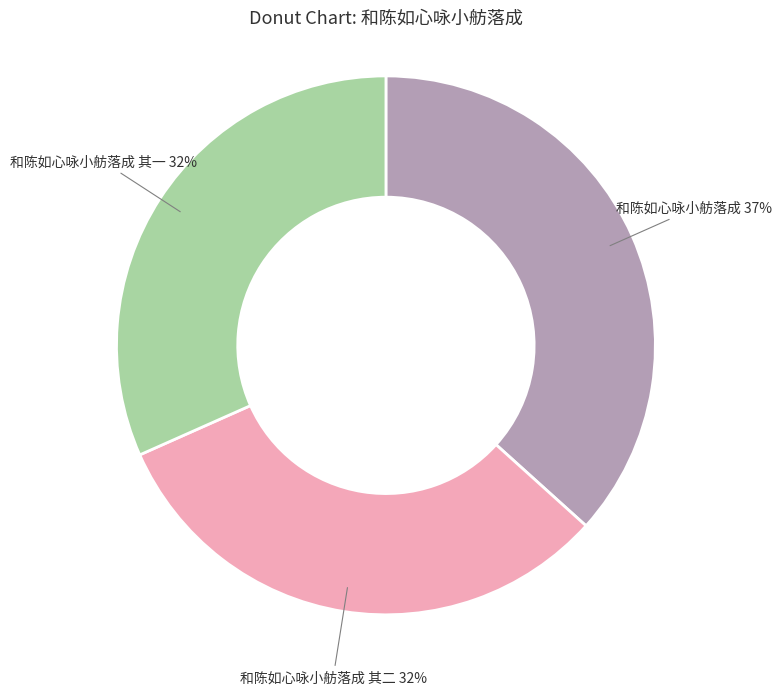

Is 和陈如心咏小舫落成 the majority of the pie?

No